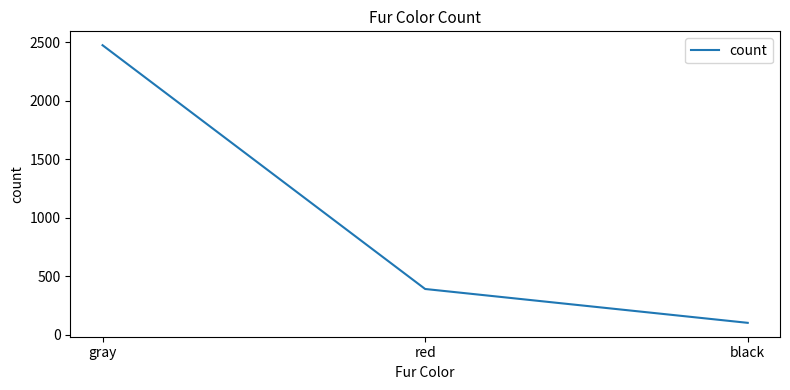

Does the chart have visible grid lines?

No